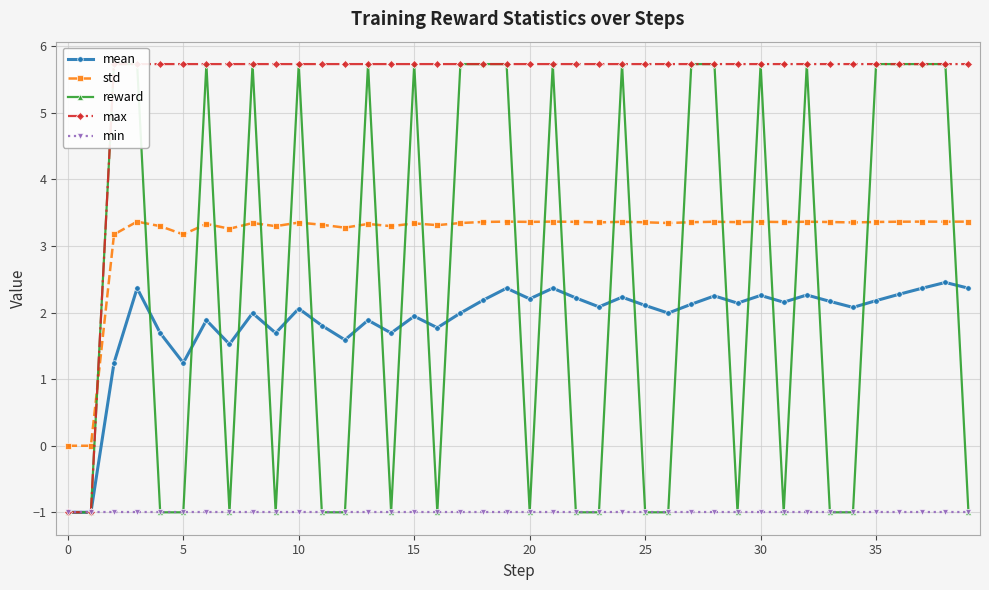

Reading left to right, transcribe all the data shown in this chart.

mean: -1.0	-1.0	1.2	2.4	1.7	1.2	1.9	1.5	2.0	1.7	2.1	1.8	1.6	1.9	1.7	1.9	1.8	2.0	2.2	2.4	2.2	2.4	2.2	2.1	2.2	2.1	2.0	2.1	2.3	2.1	2.3	2.2	2.3	2.2	2.1	2.2	2.3	2.4	2.5	2.4
std: 0.0	0.0	3.2	3.4	3.3	3.2	3.3	3.3	3.3	3.3	3.4	3.3	3.3	3.3	3.3	3.3	3.3	3.3	3.4	3.4	3.4	3.4	3.4	3.4	3.4	3.4	3.3	3.4	3.4	3.4	3.4	3.4	3.4	3.4	3.4	3.4	3.4	3.4	3.4	3.4
reward: -1.0	-1.0	5.7	5.7	-1.0	-1.0	5.7	-1.0	5.7	-1.0	5.7	-1.0	-1.0	5.7	-1.0	5.7	-1.0	5.7	5.7	5.7	-1.0	5.7	-1.0	-1.0	5.7	-1.0	-1.0	5.7	5.7	-1.0	5.7	-1.0	5.7	-1.0	-1.0	5.7	5.7	5.7	5.7	-1.0
max: -1.0	-1.0	5.7	5.7	5.7	5.7	5.7	5.7	5.7	5.7	5.7	5.7	5.7	5.7	5.7	5.7	5.7	5.7	5.7	5.7	5.7	5.7	5.7	5.7	5.7	5.7	5.7	5.7	5.7	5.7	5.7	5.7	5.7	5.7	5.7	5.7	5.7	5.7	5.7	5.7
min: -1.0	-1.0	-1.0	-1.0	-1.0	-1.0	-1.0	-1.0	-1.0	-1.0	-1.0	-1.0	-1.0	-1.0	-1.0	-1.0	-1.0	-1.0	-1.0	-1.0	-1.0	-1.0	-1.0	-1.0	-1.0	-1.0	-1.0	-1.0	-1.0	-1.0	-1.0	-1.0	-1.0	-1.0	-1.0	-1.0	-1.0	-1.0	-1.0	-1.0